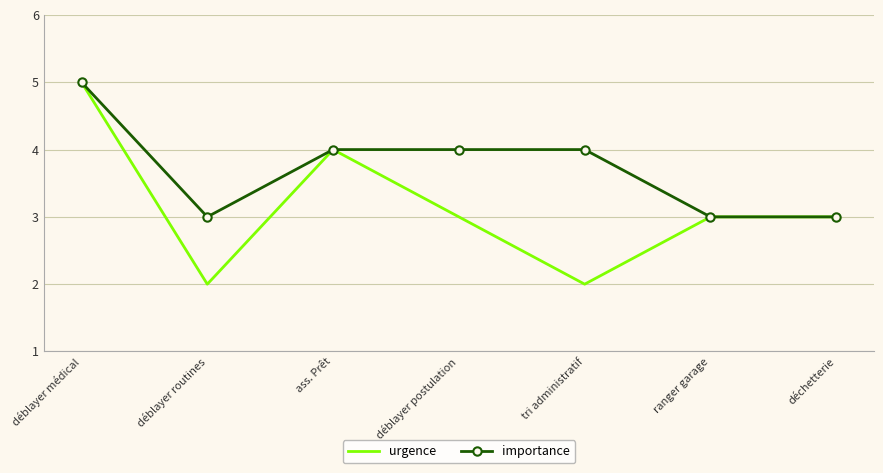

Reading left to right, extract all data points from this chart.

urgence: 5	2	4	3	2	3	3
importance: 5	3	4	4	4	3	3